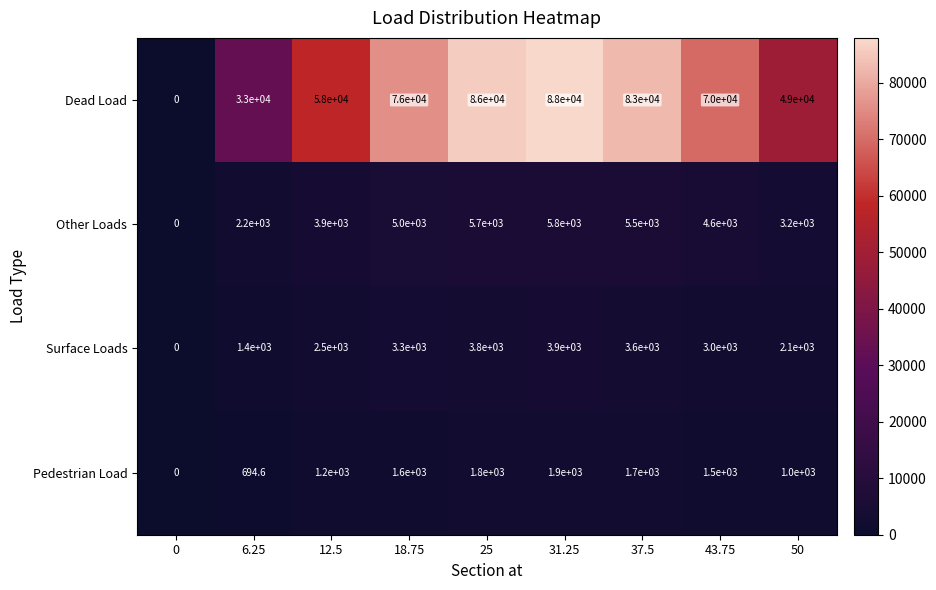

List the series in order of their peak value, lowest first.

Pedestrian Load, Surface Loads, Other Loads, Dead Load